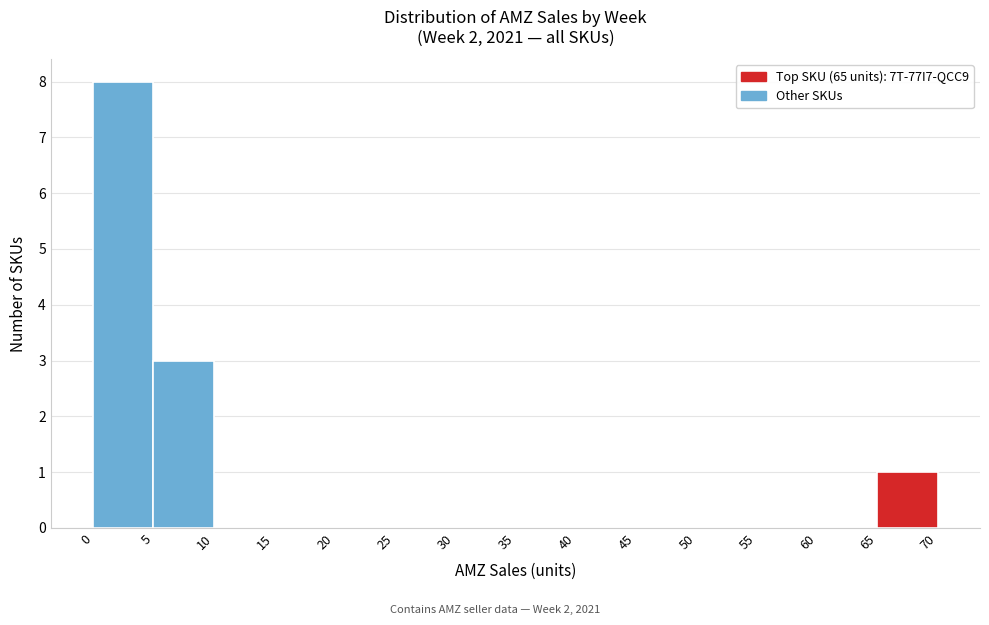

Reading left to right, list every bar in this chart as the range it spans on the x-axis followed by its height. The values are not printed on the chart, so give them approximately, as read against the axis.

0 to 5: 8
5 to 10: 3
10 to 15: 0
15 to 20: 0
20 to 25: 0
25 to 30: 0
30 to 35: 0
35 to 40: 0
40 to 45: 0
45 to 50: 0
50 to 55: 0
55 to 60: 0
60 to 65: 0
65 to 70: 1